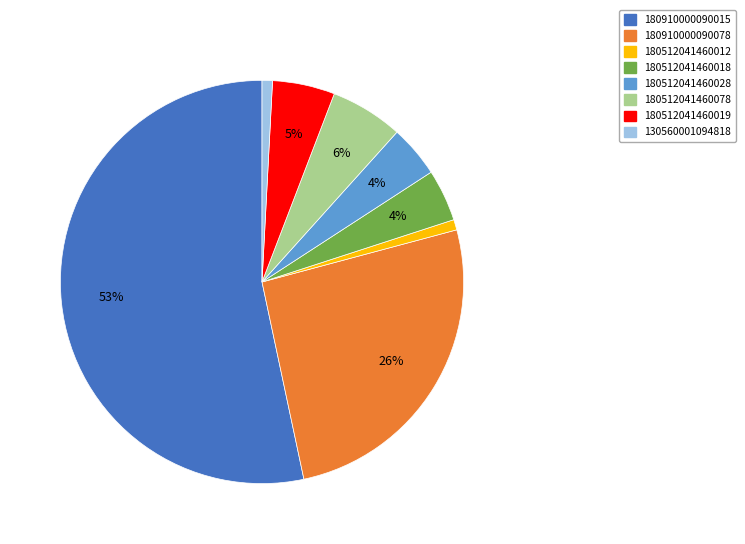

To the nearest percent, what is the average slice percentage?

12%